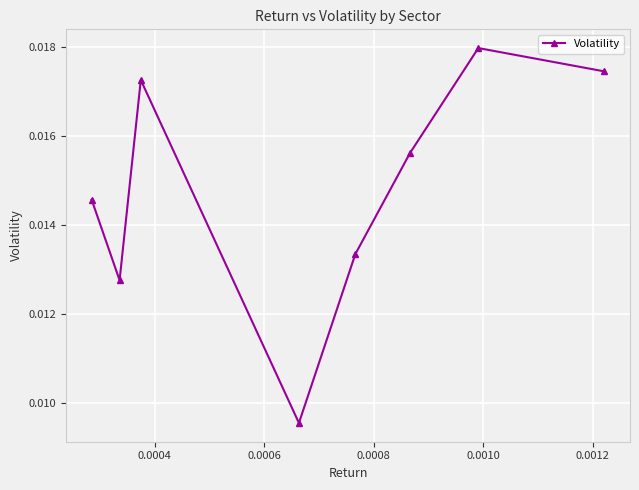

How many points are lower than both their immediate neighbors (excluding endpoints)?

2